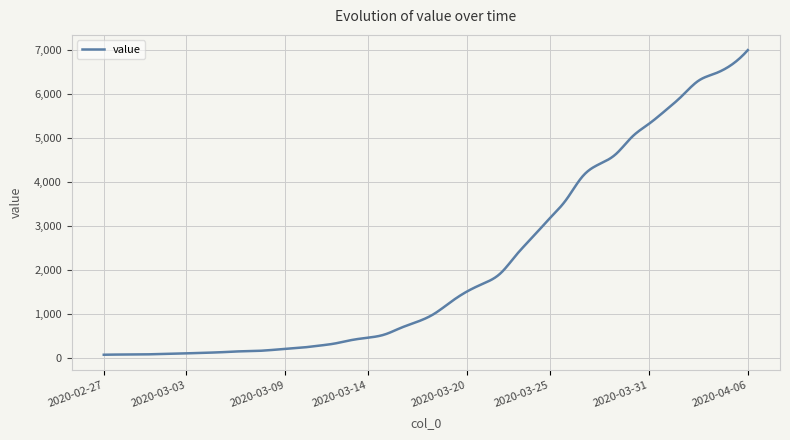

What is the maximum value shown in the chart?

6995.0